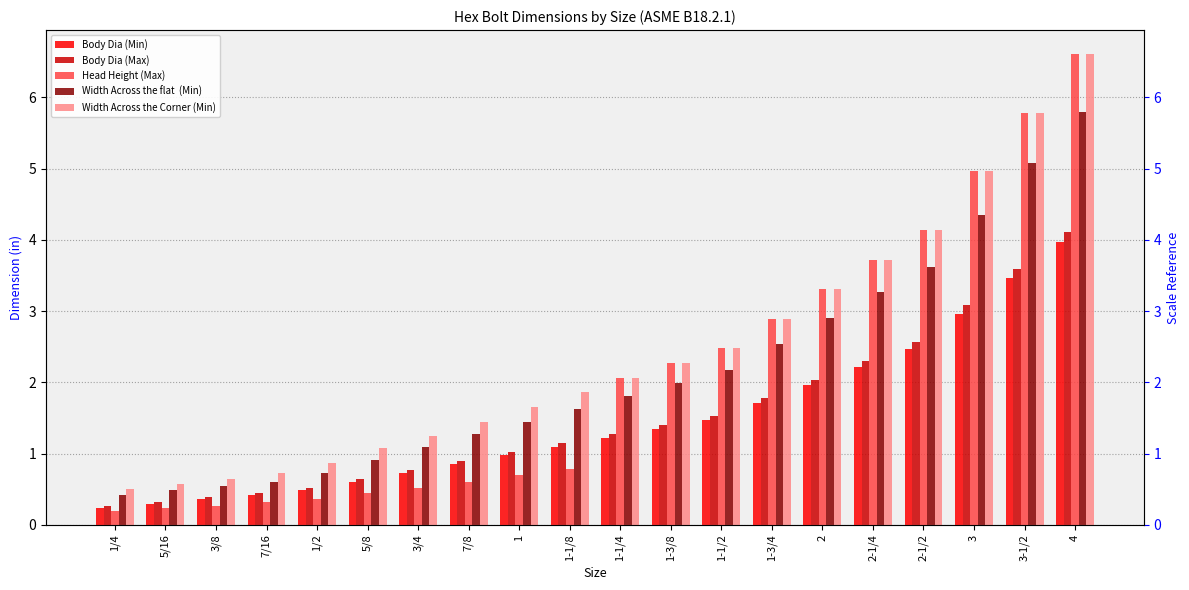

Which has a higher value, 3/8 or 1/2?

1/2